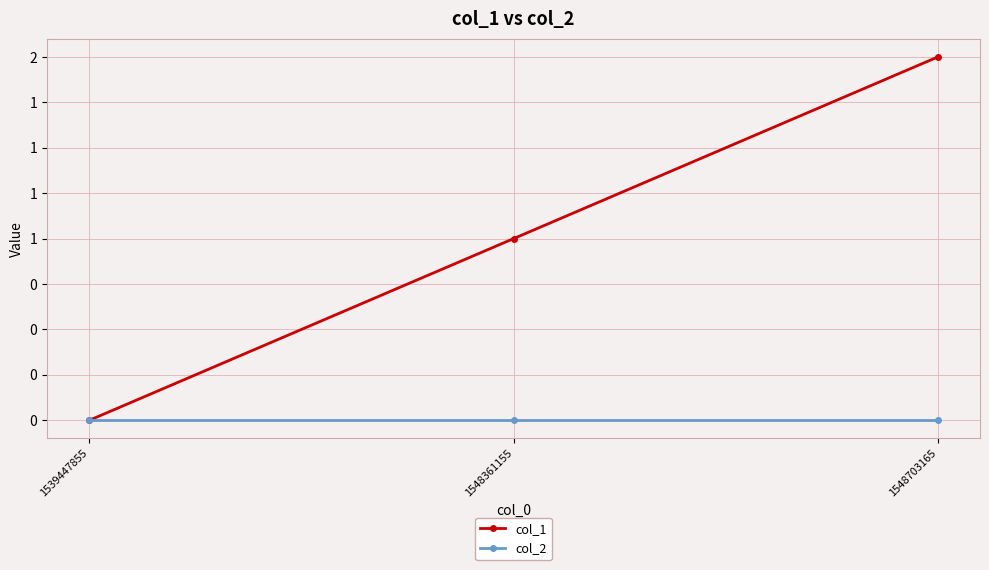

What are all the series names shown in the legend?

col_1, col_2